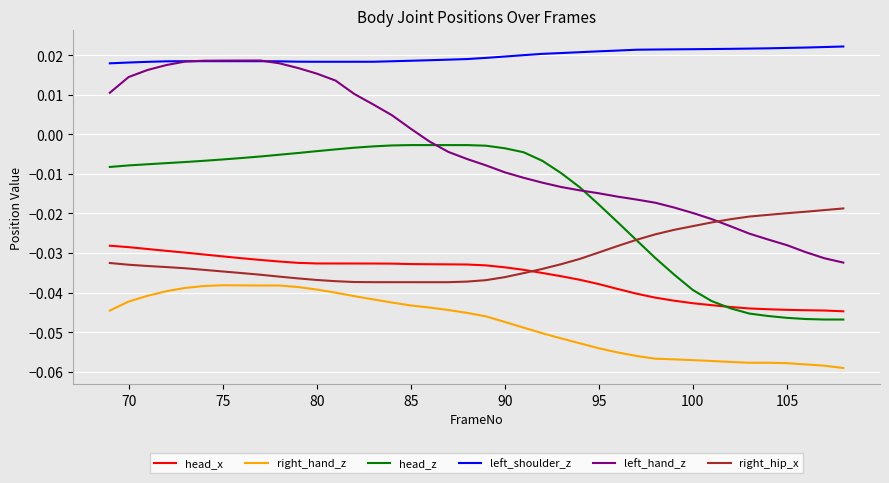

Which series has the widest spread of values?

left_hand_z